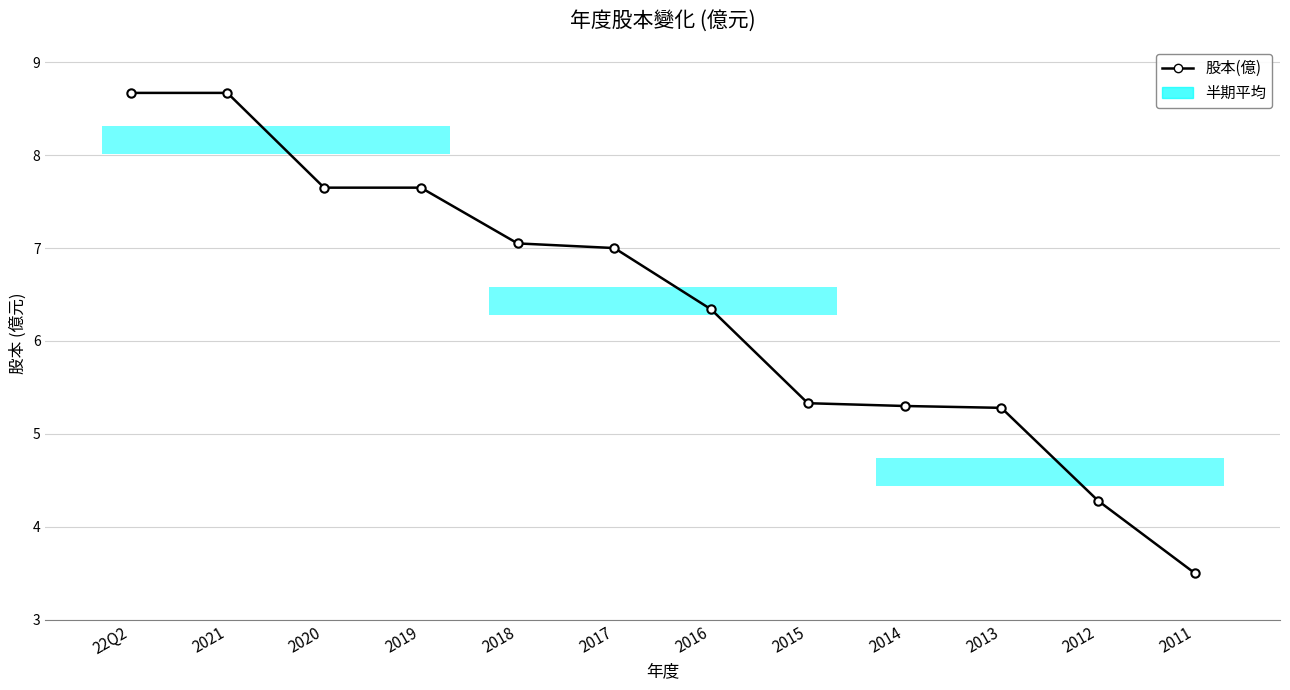

What is the label of the 12th point from the left?

2011